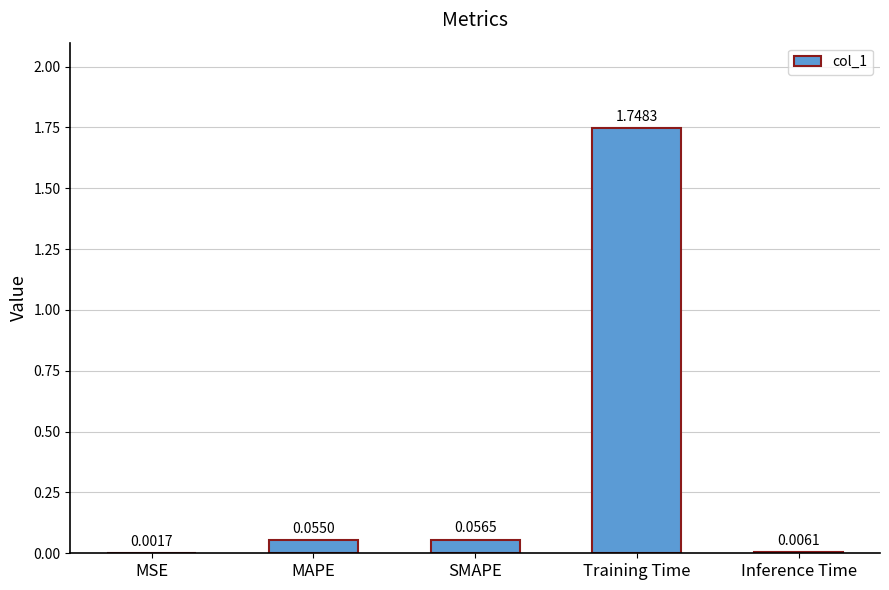

At which category does the chart reach its peak across all series?

Training Time